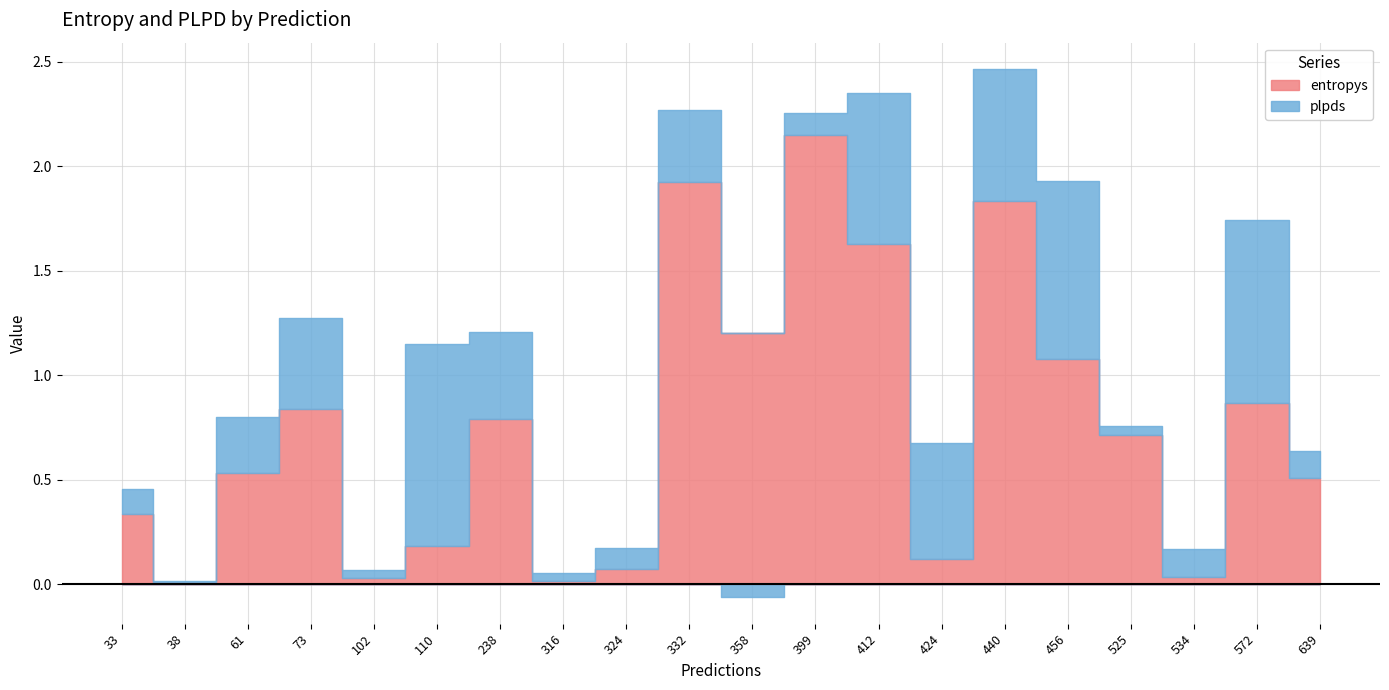

Is the value of entropys at 440 greater than the value of plpds at 316?

Yes